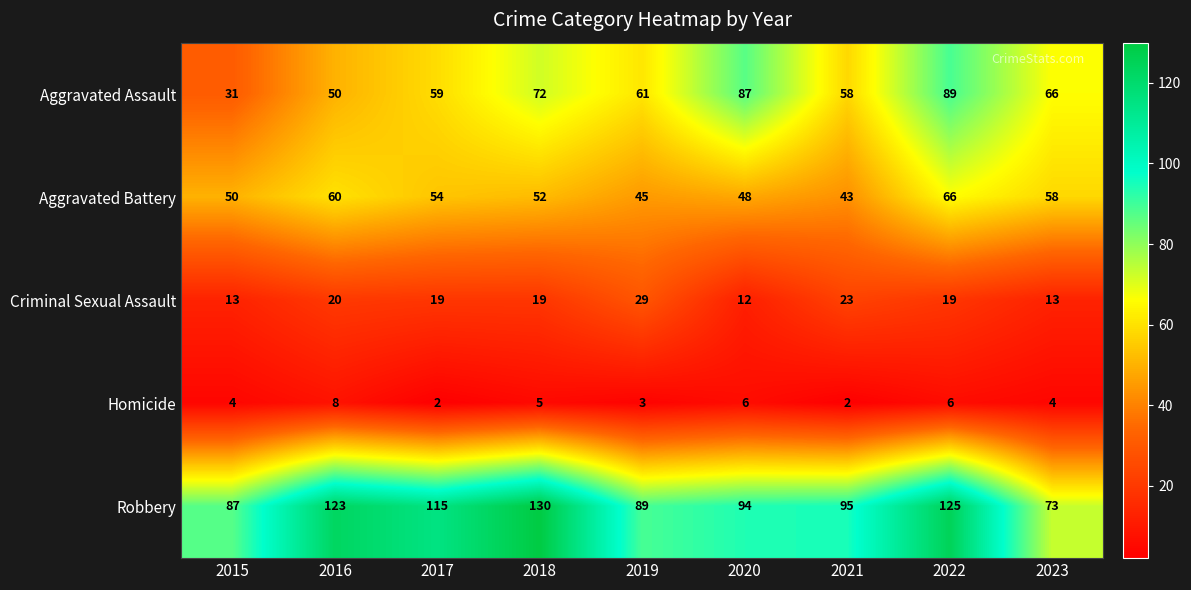

Which label corresponds to the largest value in the chart?

2018